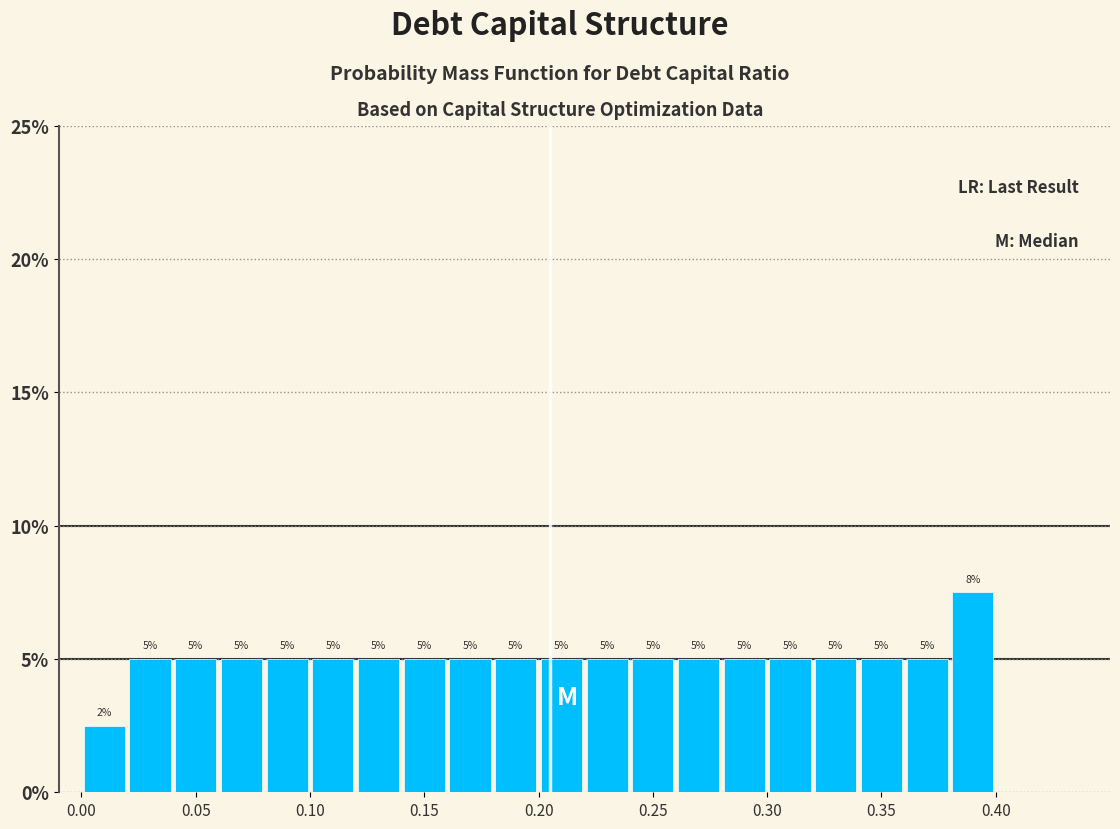

Which range on the x-axis has the tallest bar?

0.38 to 0.40